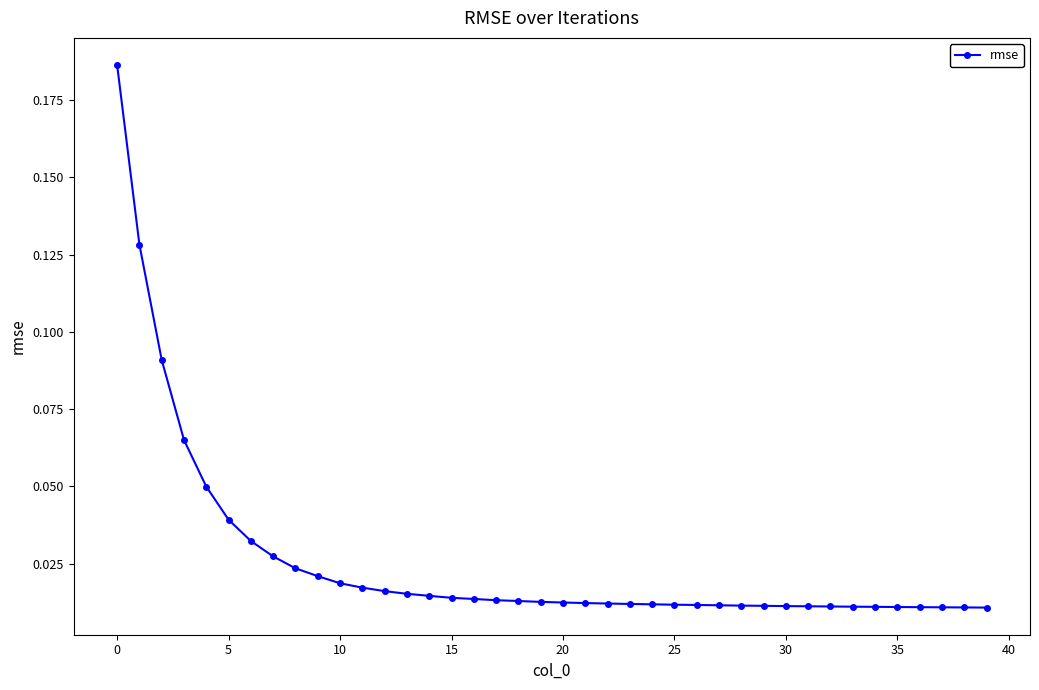

What is the sum of all values?

1.0